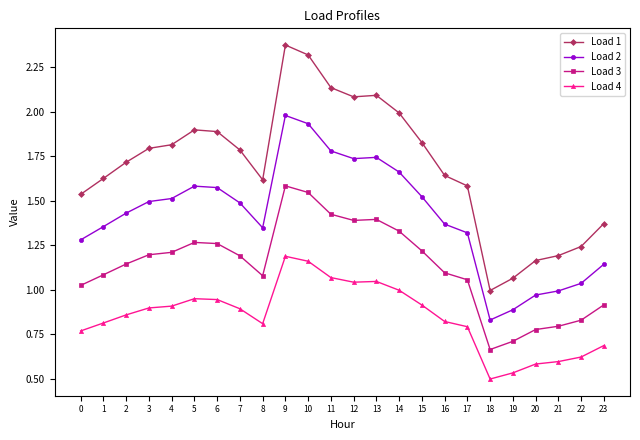

What is the sum of all Load 2 values?

34.0